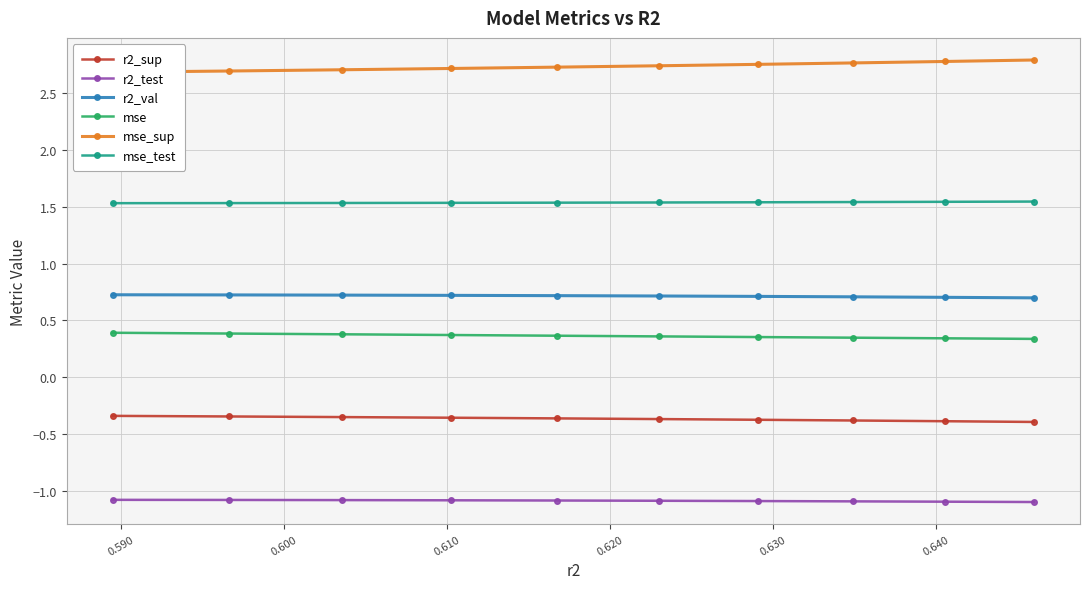

Reading left to right, extract all data points from this chart.

r2_sup: -0.3	-0.3	-0.3	-0.4	-0.4	-0.4	-0.4	-0.4	-0.4	-0.4
r2_test: -1.1	-1.1	-1.1	-1.1	-1.1	-1.1	-1.1	-1.1	-1.1	-1.1
r2_val: 0.7	0.7	0.7	0.7	0.7	0.7	0.7	0.7	0.7	0.7
mse: 0.4	0.4	0.4	0.4	0.4	0.4	0.4	0.3	0.3	0.3
mse_sup: 2.7	2.7	2.7	2.7	2.7	2.7	2.8	2.8	2.8	2.8
mse_test: 1.5	1.5	1.5	1.5	1.5	1.5	1.5	1.5	1.5	1.5